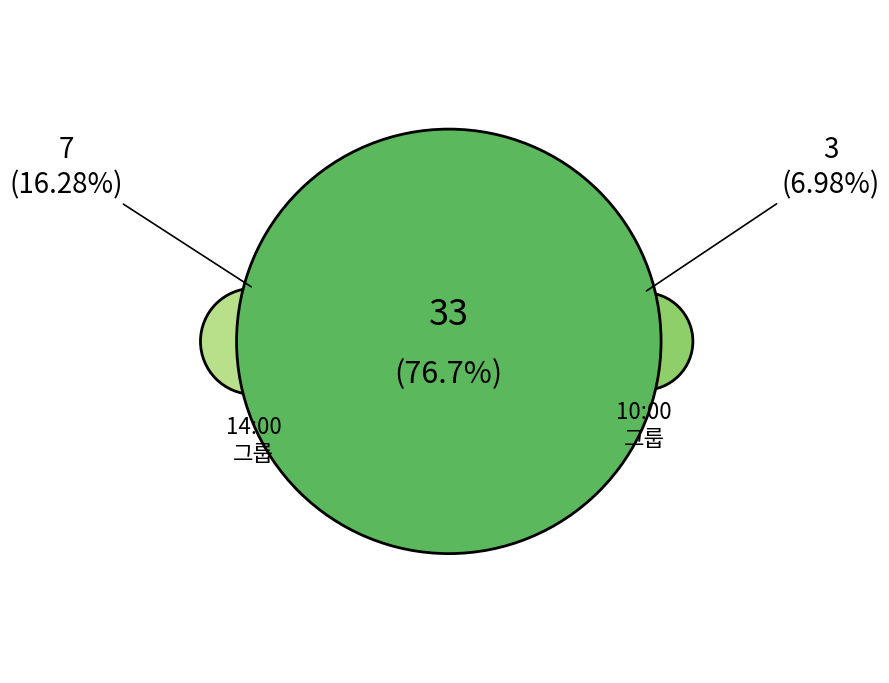

Count the number of slices in the pie.

3